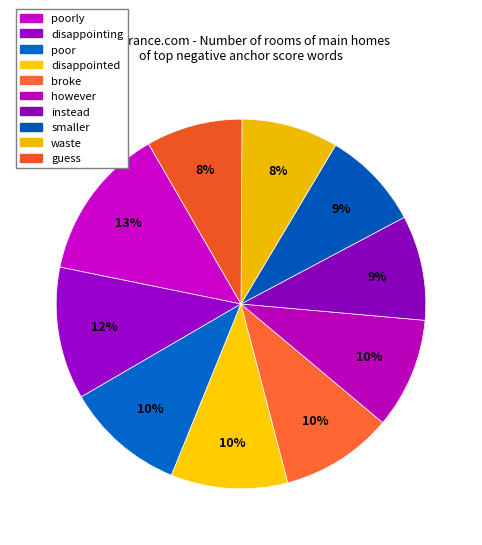

What percentage is the however slice, to the nearest percent?

10%